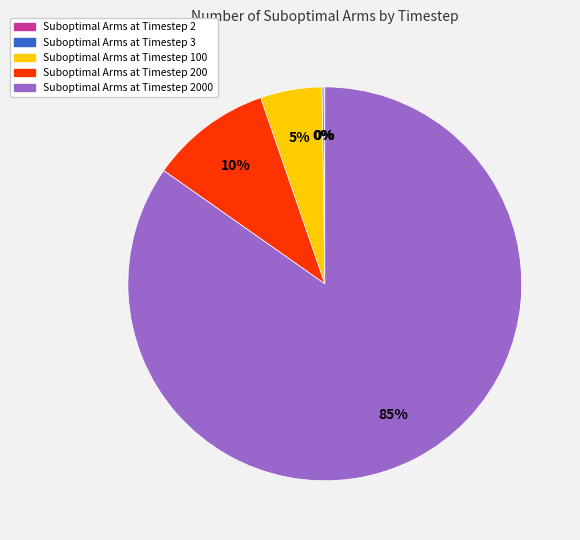

To the nearest percent, what is the average slice percentage?

20%